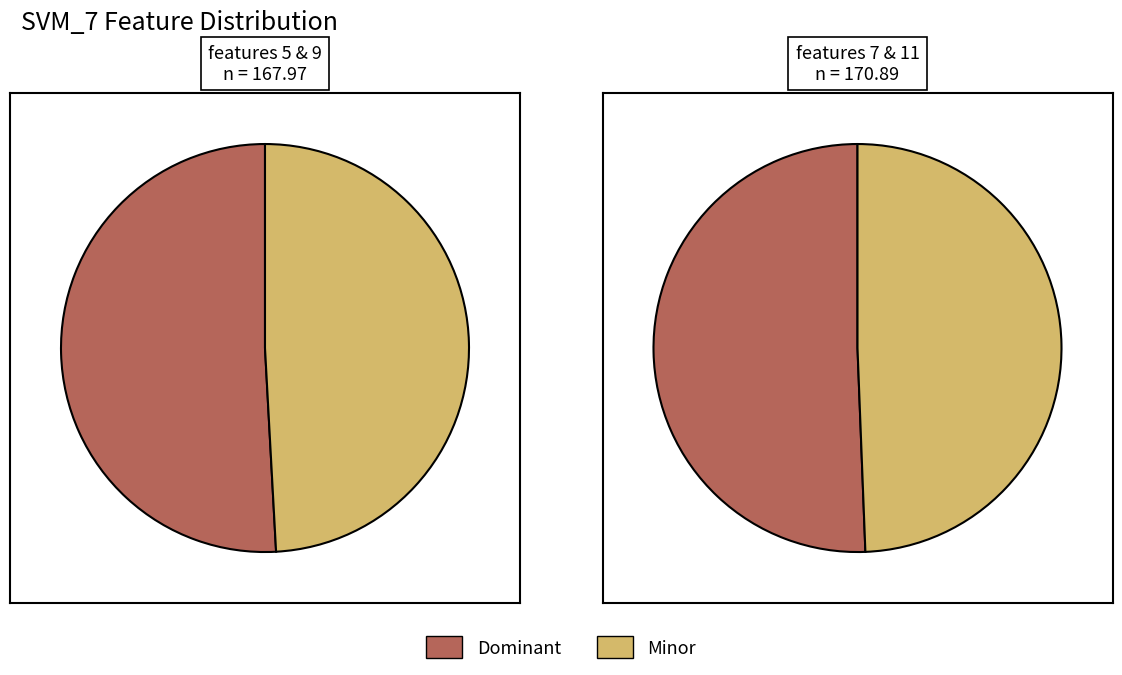

How many slices are in this pie chart?

4